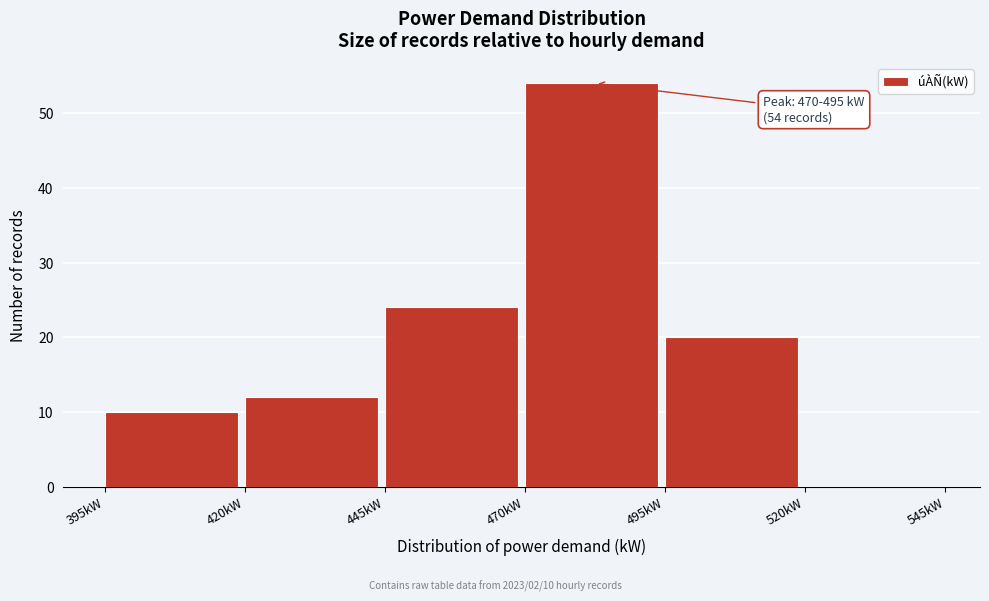

Which range on the x-axis has the tallest bar?

470 to 495